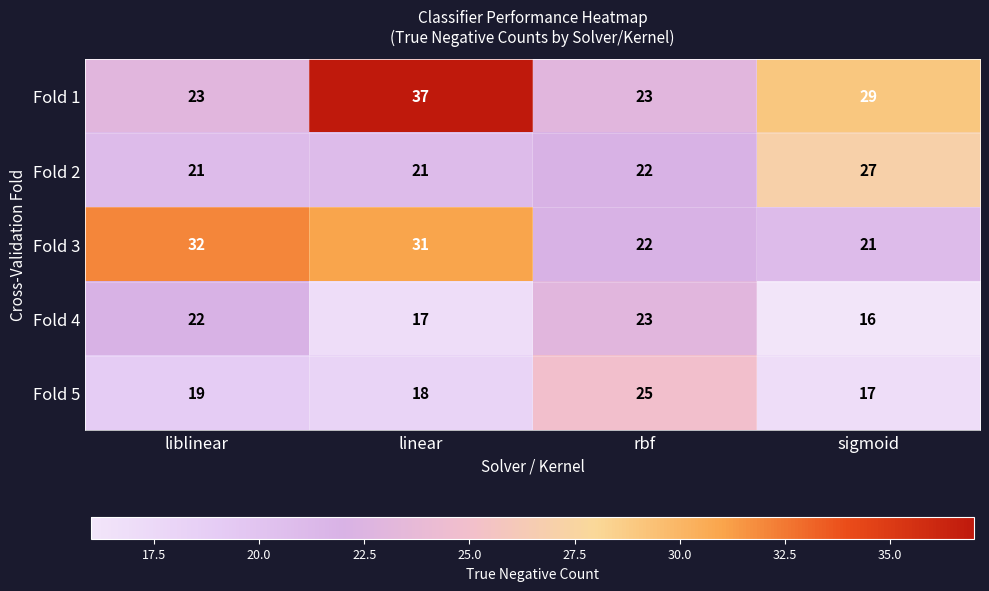

Which series has the widest spread of values?

Fold 1